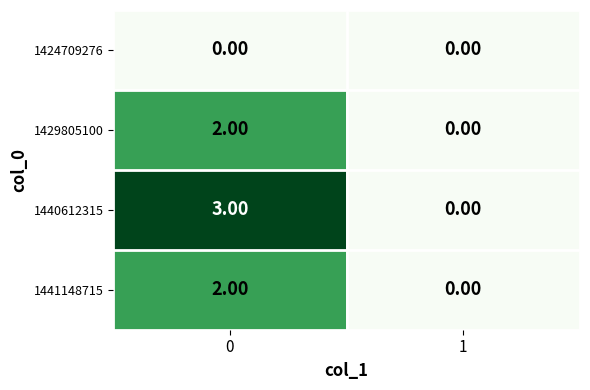

Count the number of categories in the chart.

2